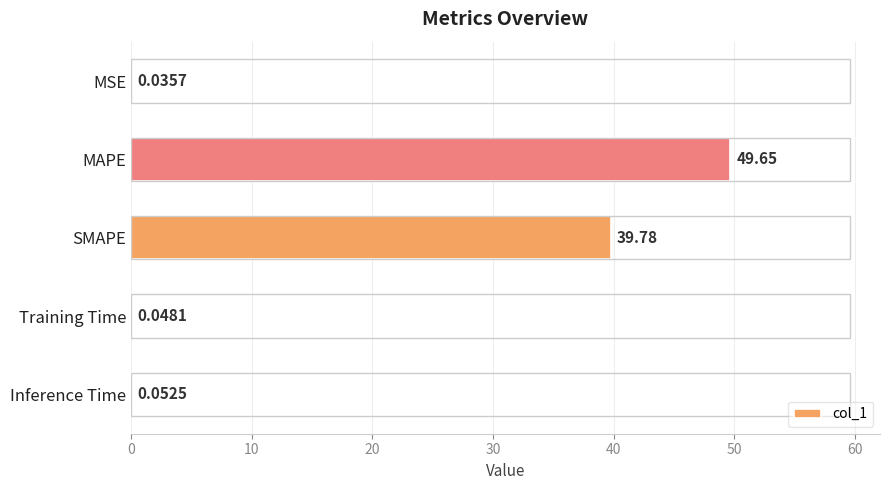

At which category does the chart reach its peak across all series?

MAPE